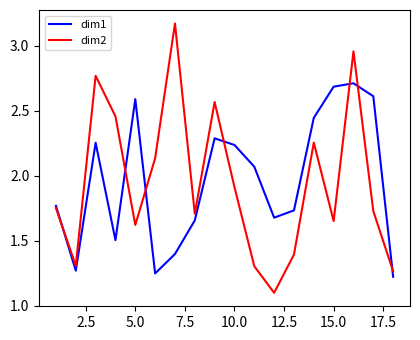

After their last crossing, which series has the higher values: dim1 or dim2?

dim2